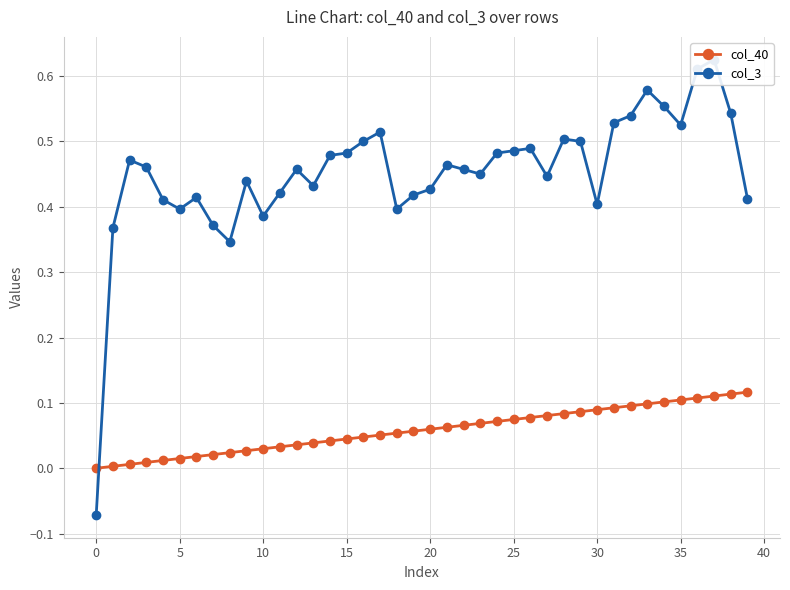

Does the chart have visible grid lines?

Yes